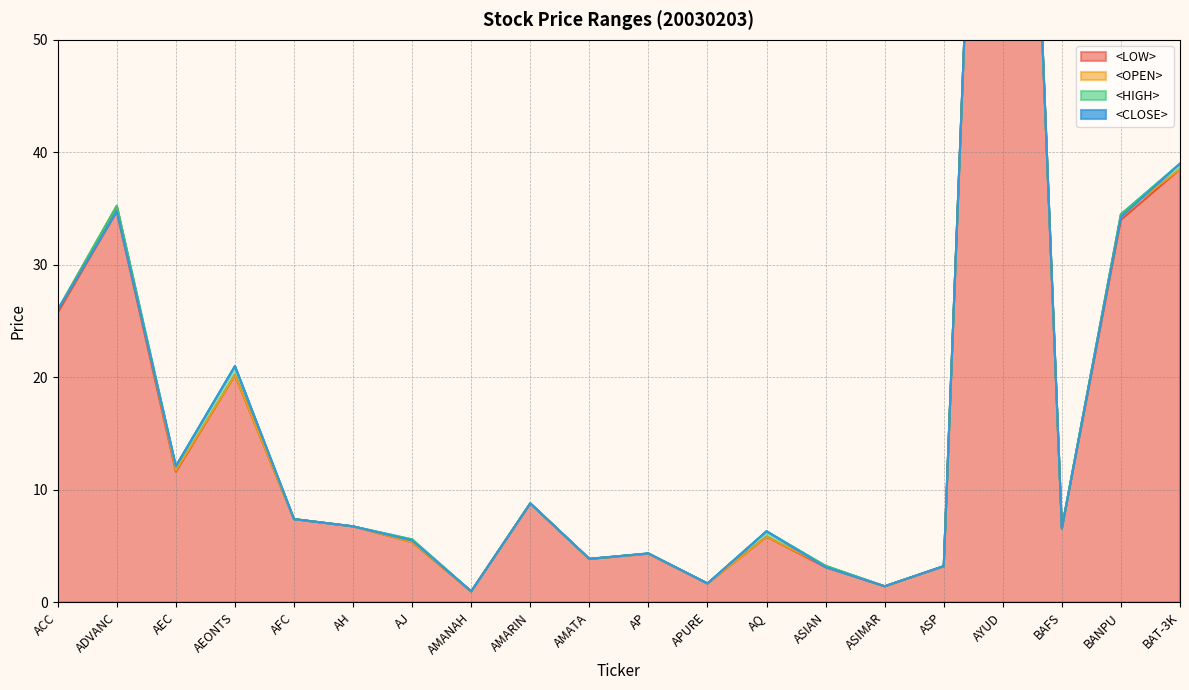

What is the label of the 3rd point from the right?

BAFS